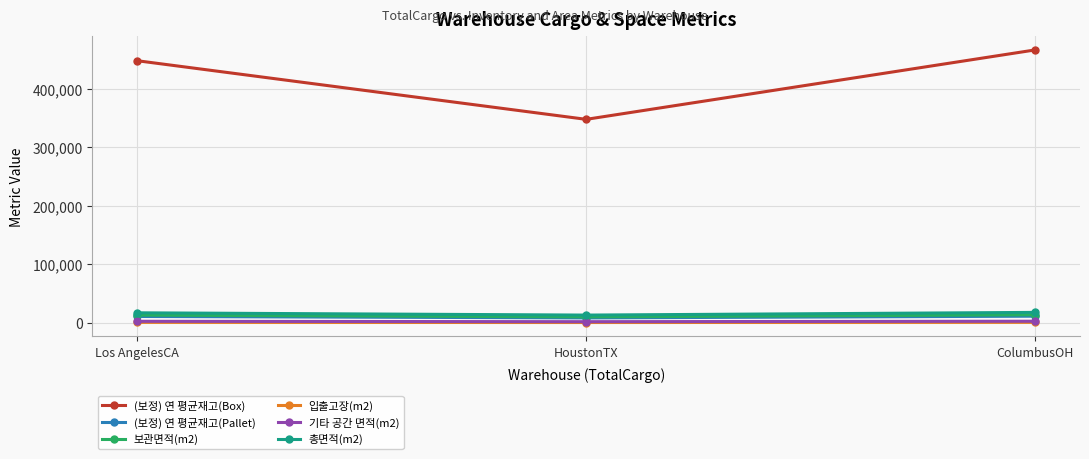

What is the label of the 3rd point from the right?

Los AngelesCA